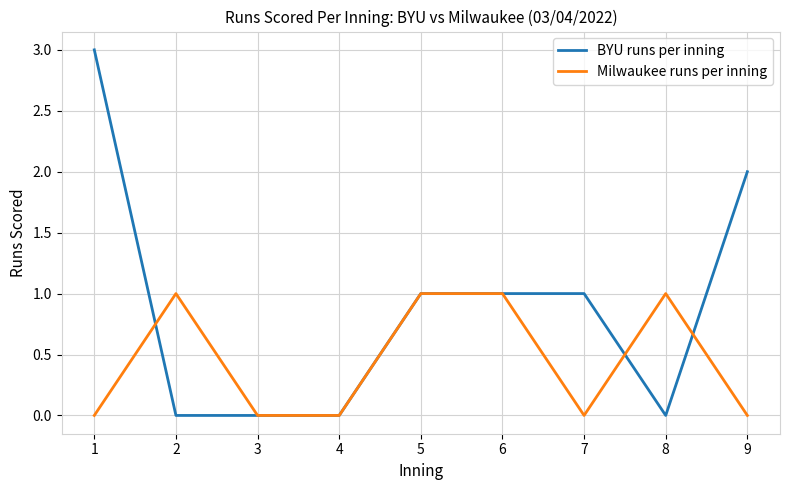

Which series has the widest spread of values?

BYU runs per inning